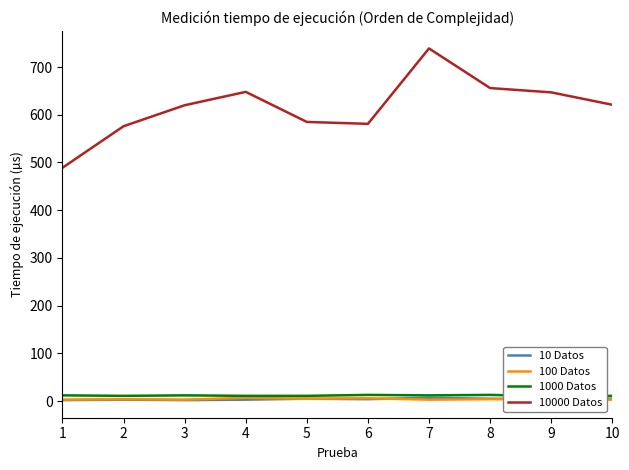

What is the sum of the 100 Datos values at 6 and 3?

9